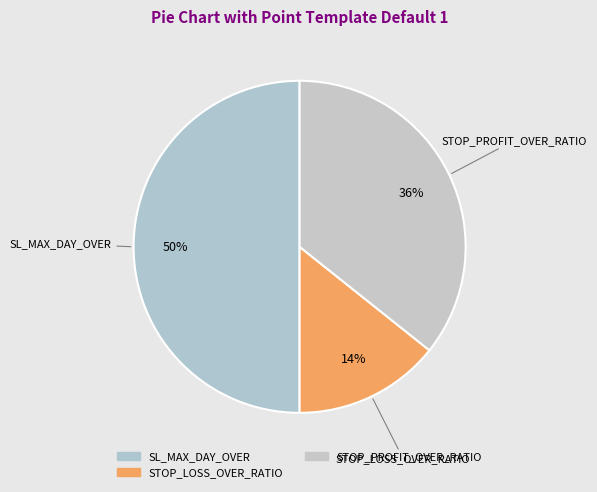

What is the ratio of the value at STOP_LOSS_OVER_RATIO to the value at SL_MAX_DAY_OVER?

0.3